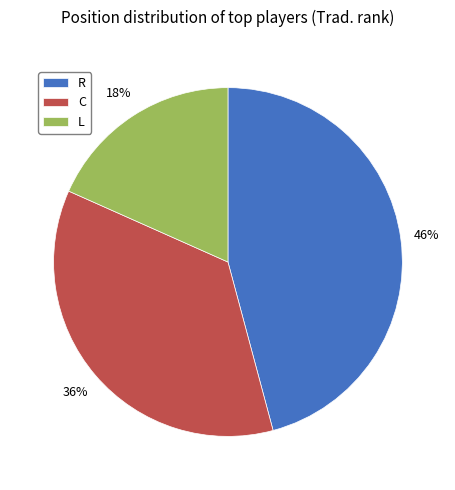

Do L and R together represent more than half of the pie?

Yes